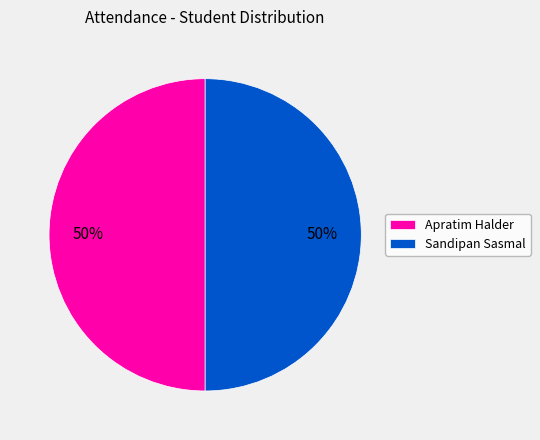

To the nearest percent, what is the average slice percentage?

50%